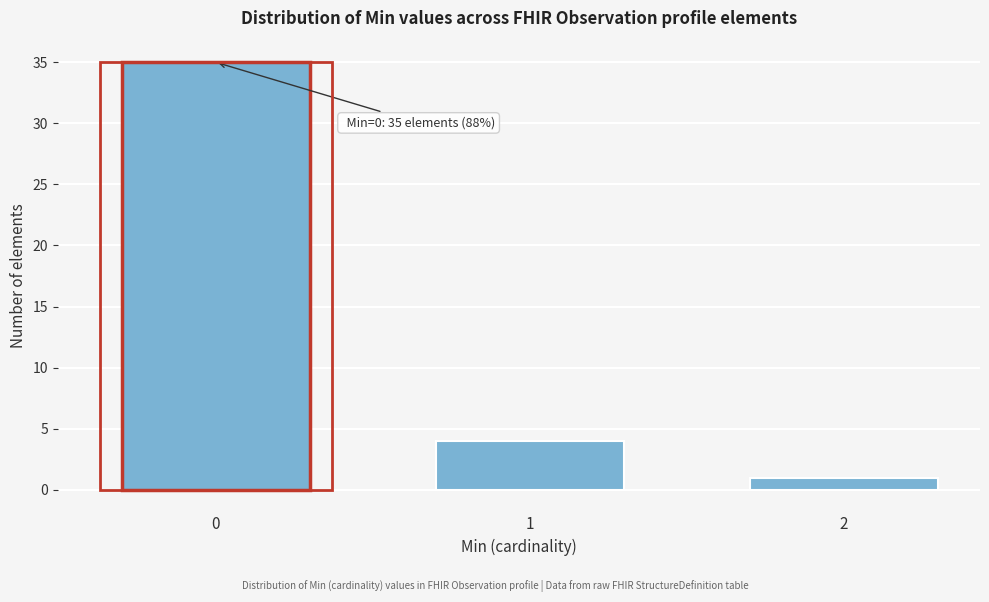

Reading right to left, what are all the values shown in this chart?

1	4	35